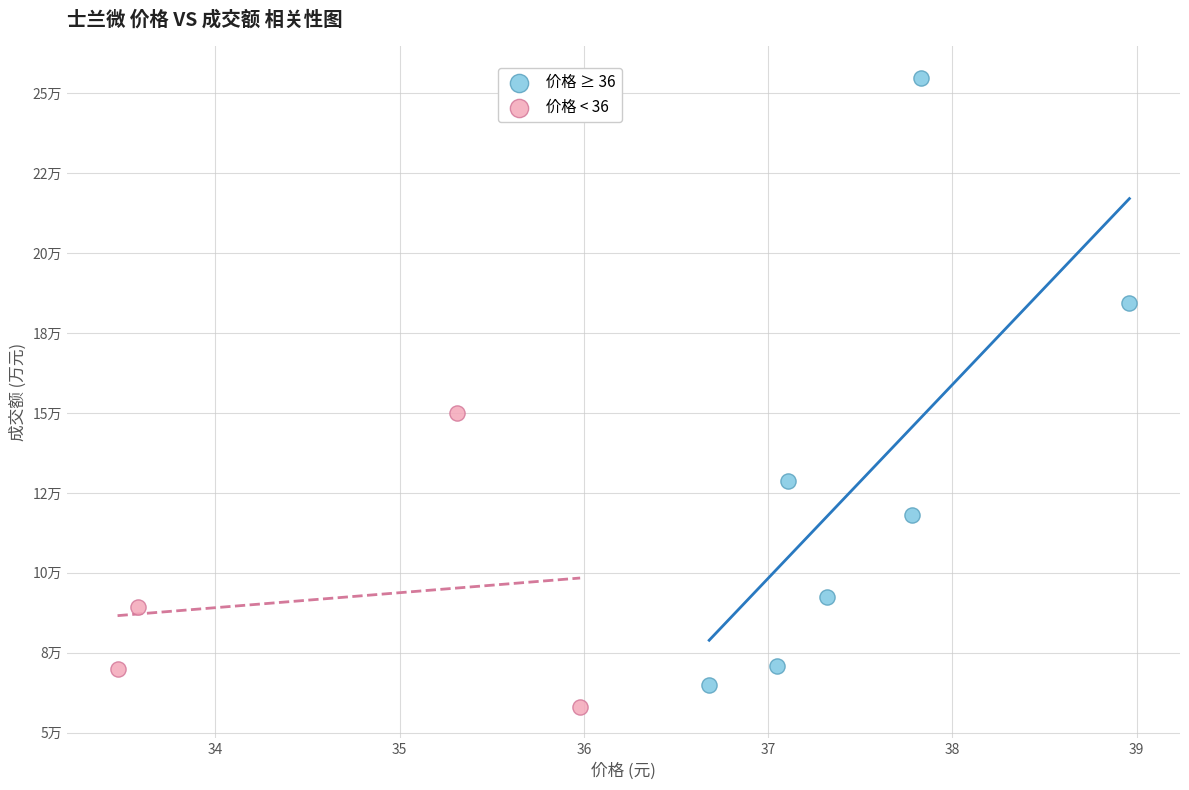

What are all the series names shown in the legend?

价格 ≥ 36, 价格 < 36